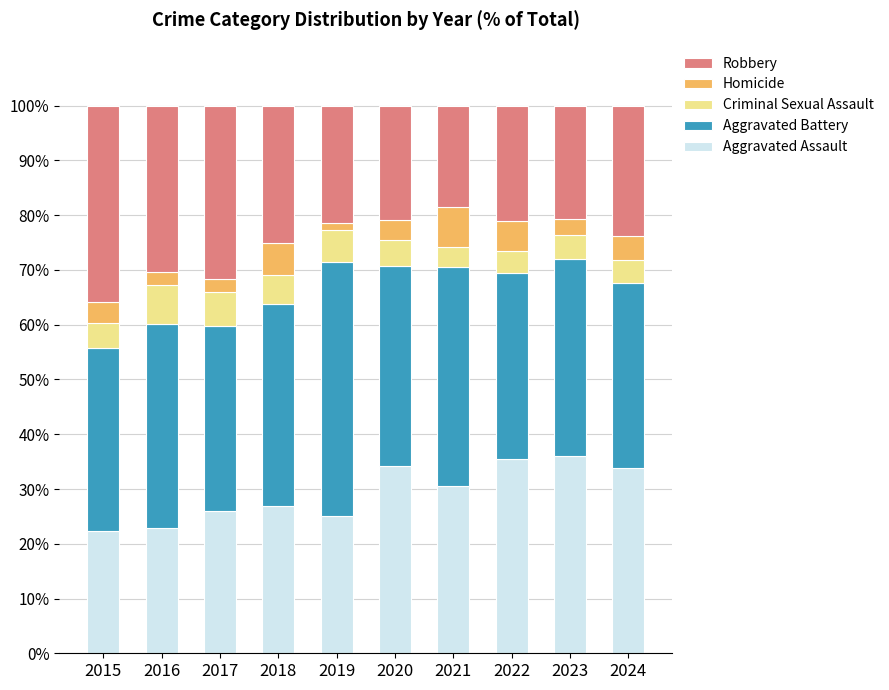

What is the total value across all series at 2017?

100.0